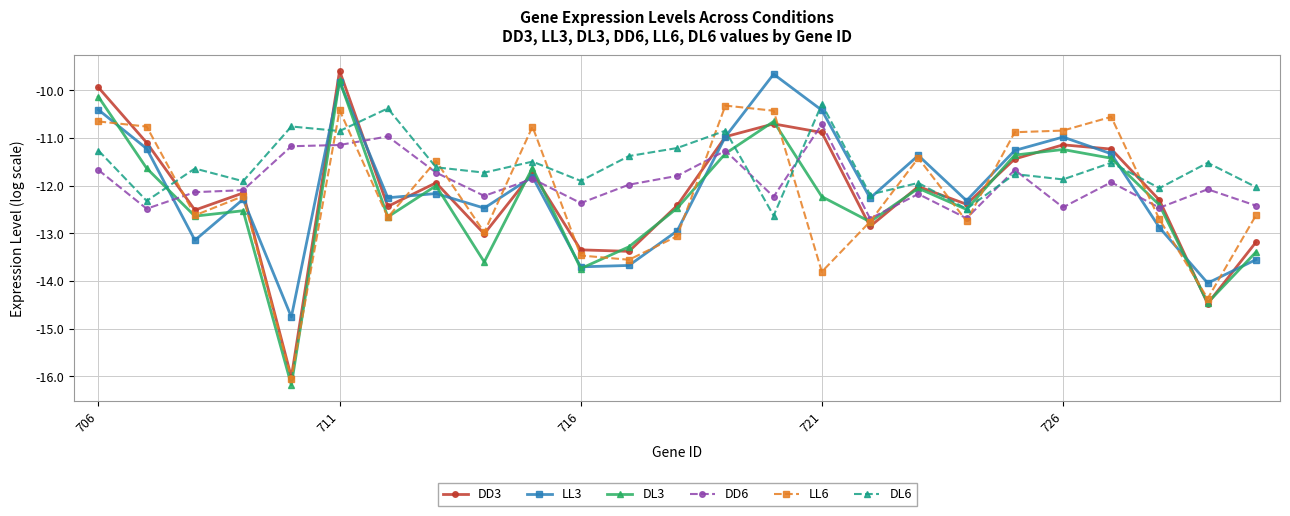

What is the value of the DL3 point at the 2nd from the left?

-11.6